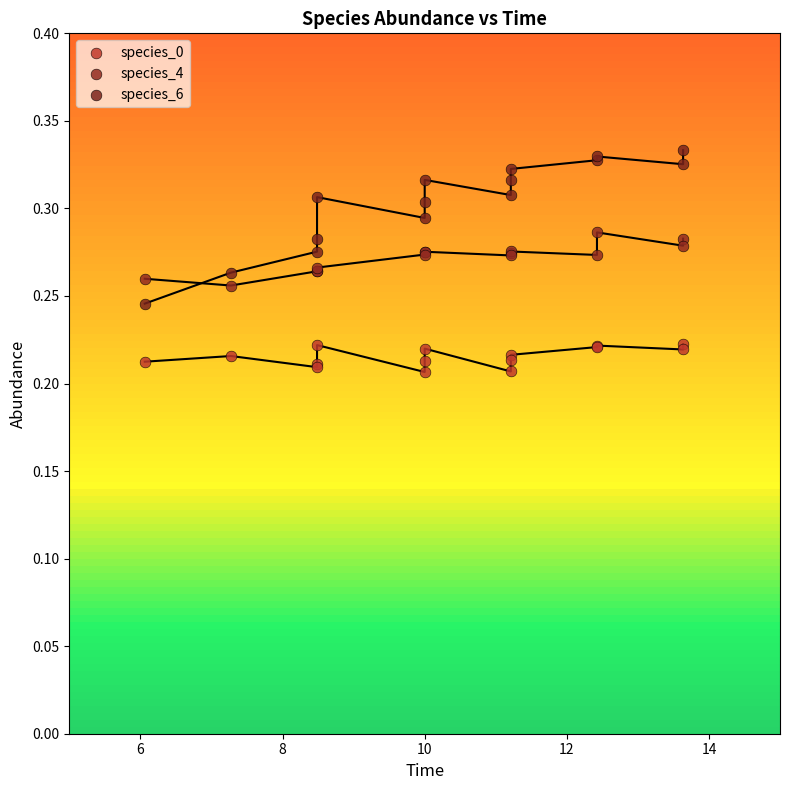

Which series contains the highest Y value?

species_6